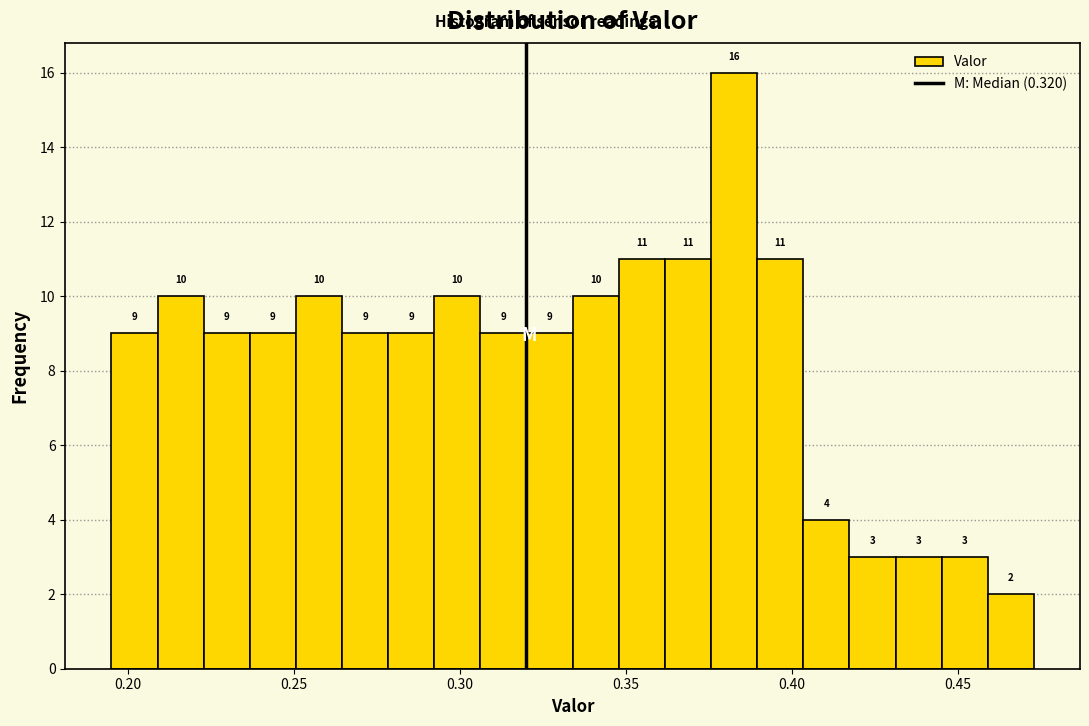

Around what value on the x-axis is the tallest bar? Give the approximate position of its centre, as read against the axis.

0.385